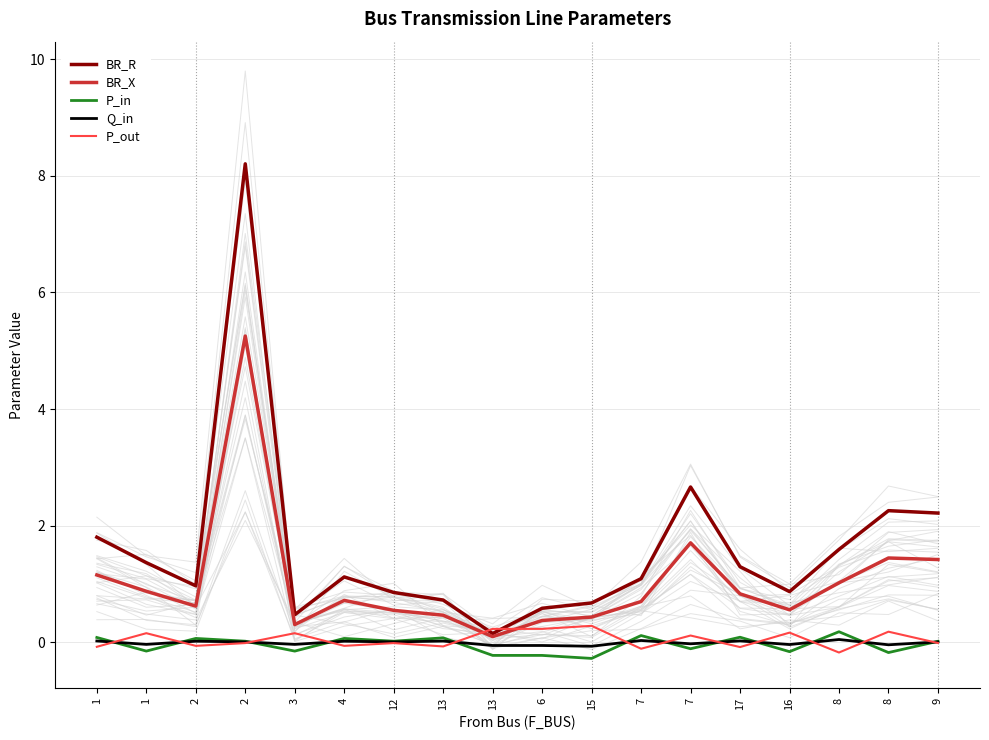

The value of P_in at 7 is -0.1. True or false?

True